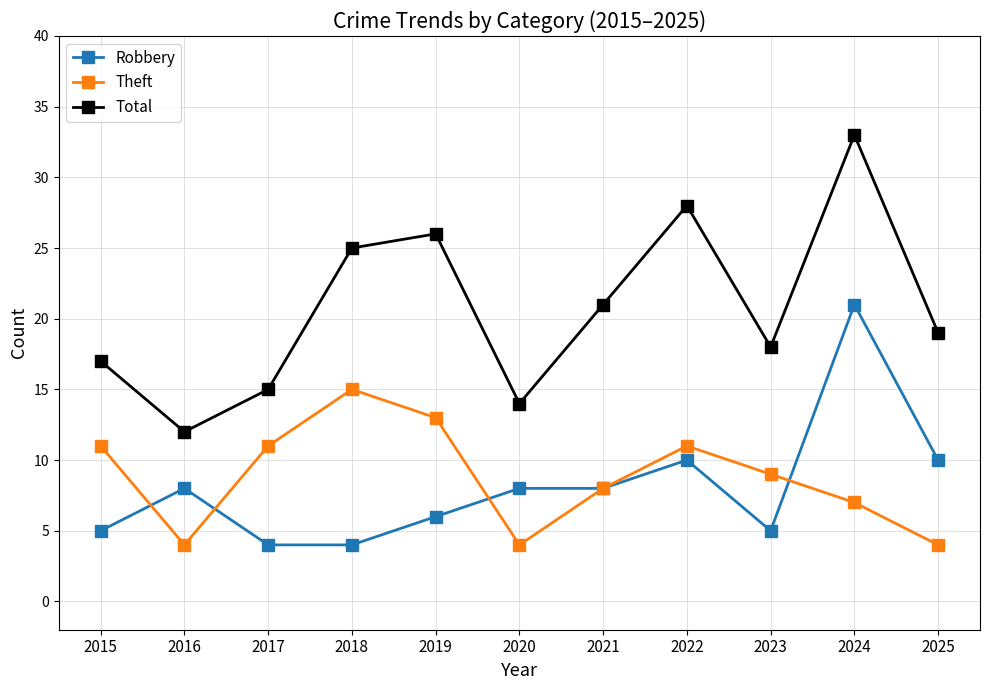

Reading left to right, transcribe all the data shown in this chart.

Robbery: 2015=5	2016=8	2017=4	2018=4	2019=6	2020=8	2021=8	2022=10	2023=5	2024=21	2025=10
Theft: 2015=11	2016=4	2017=11	2018=15	2019=13	2020=4	2021=8	2022=11	2023=9	2024=7	2025=4
Total: 2015=17	2016=12	2017=15	2018=25	2019=26	2020=14	2021=21	2022=28	2023=18	2024=33	2025=19